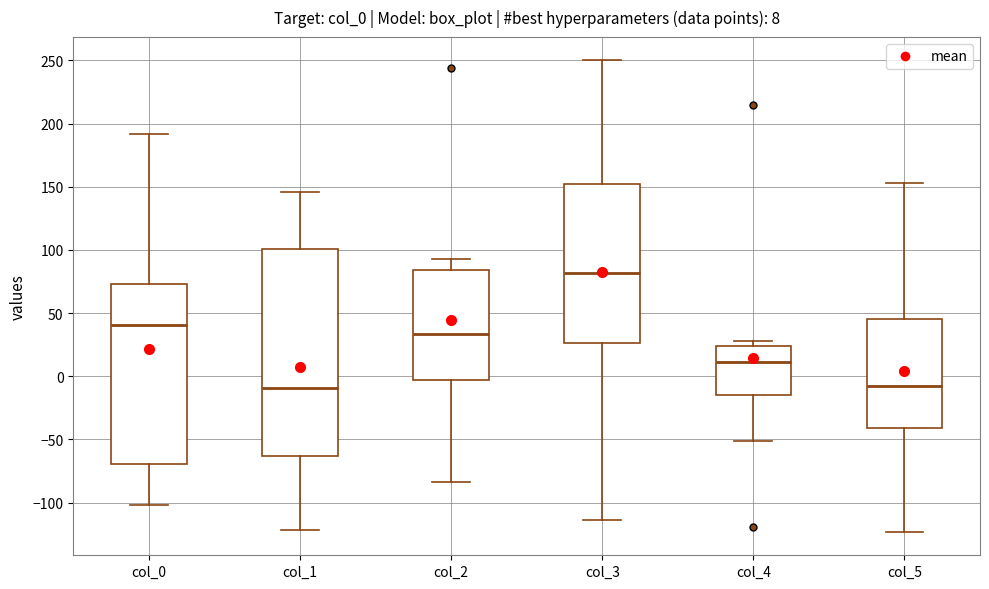

Which box is the tallest, from its lower edge to its upper edge?

col_1